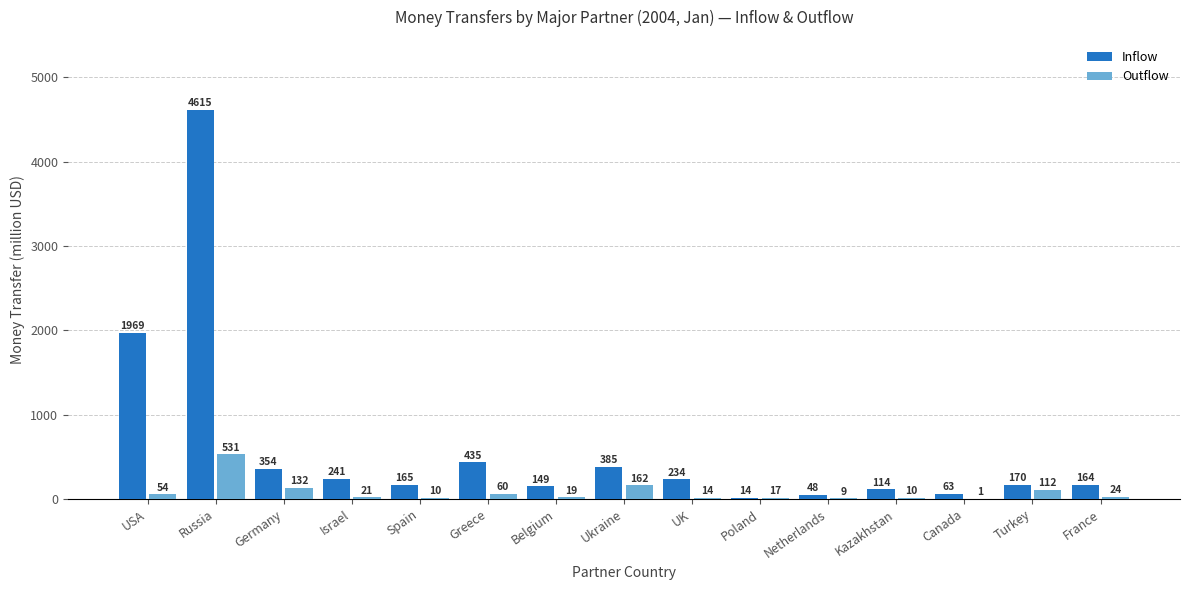

How many data points does each series have?

15